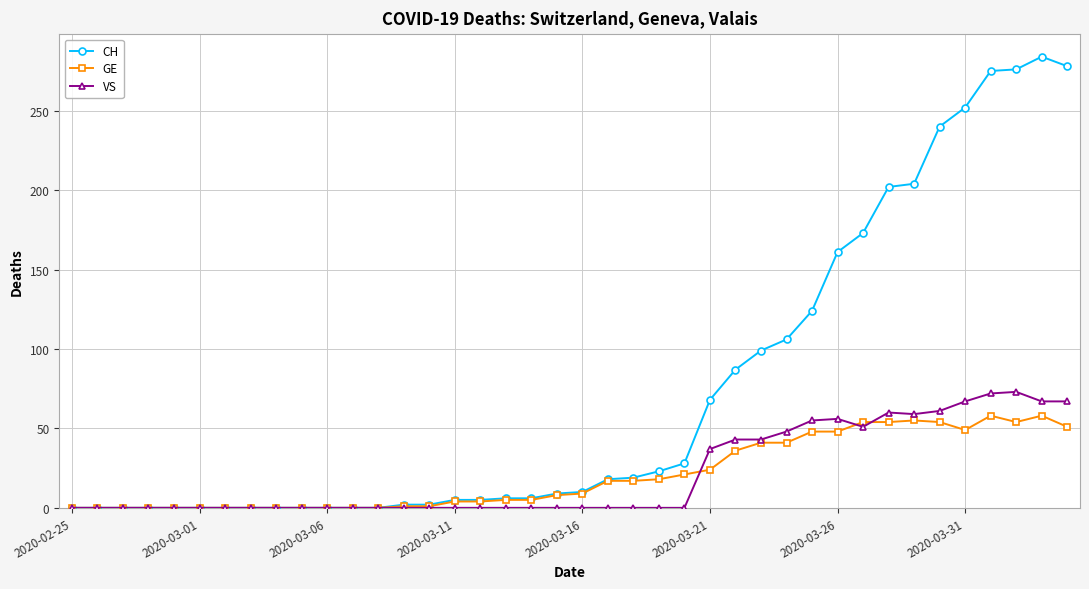

Does the chart have visible grid lines?

Yes